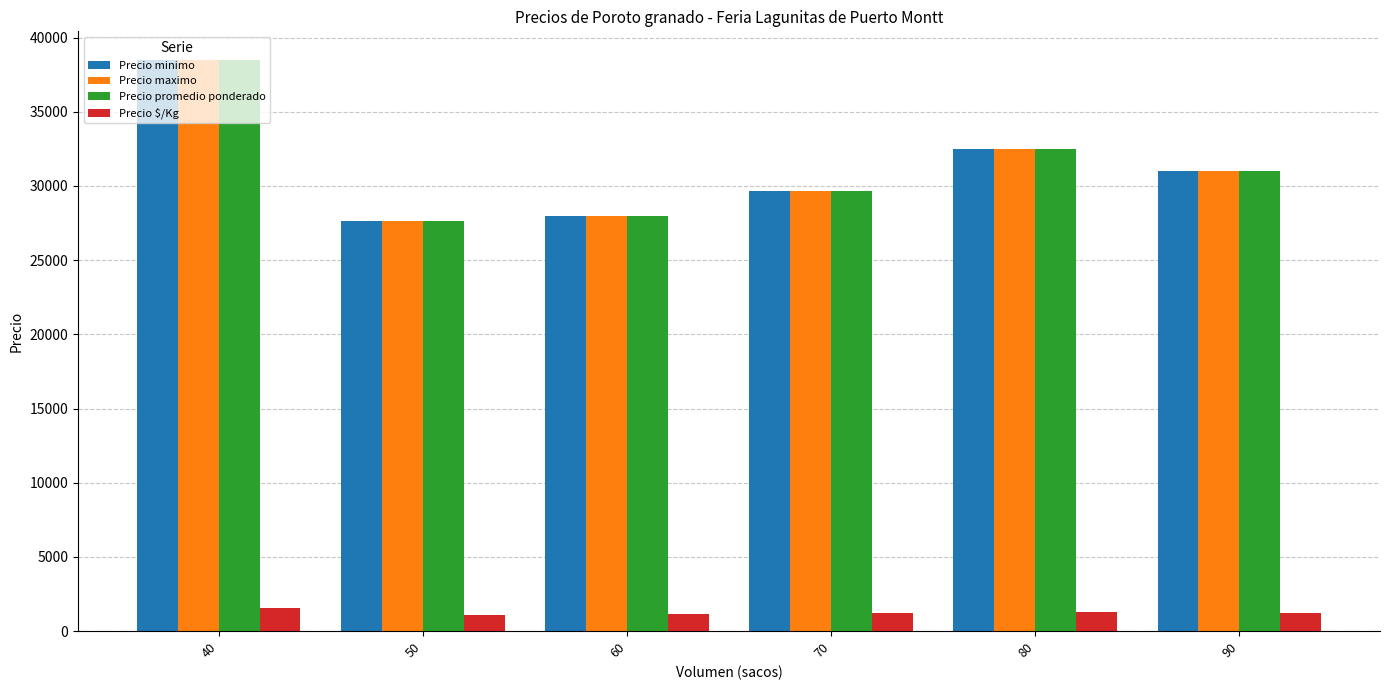

What is the difference between the maximum and minimum values in the Precio minimo series?

10833.3